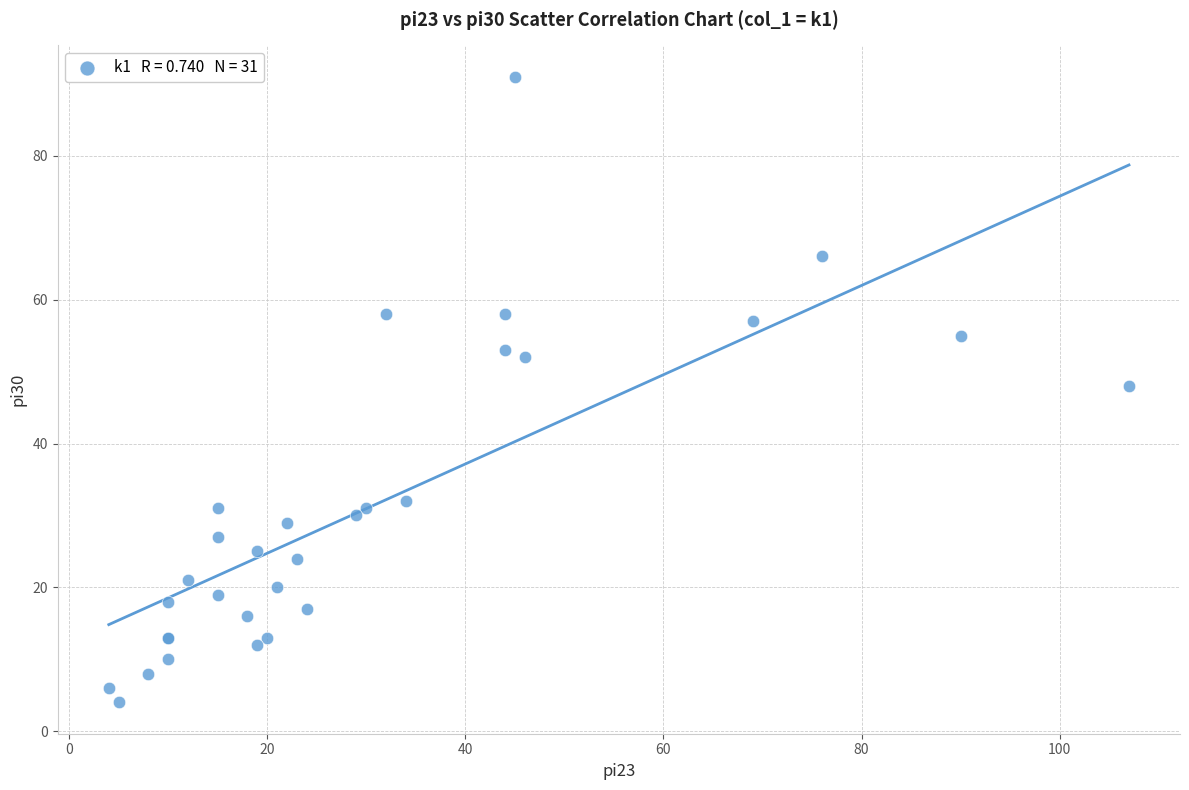

What Y value in the scatter plot is closest to 47?

48